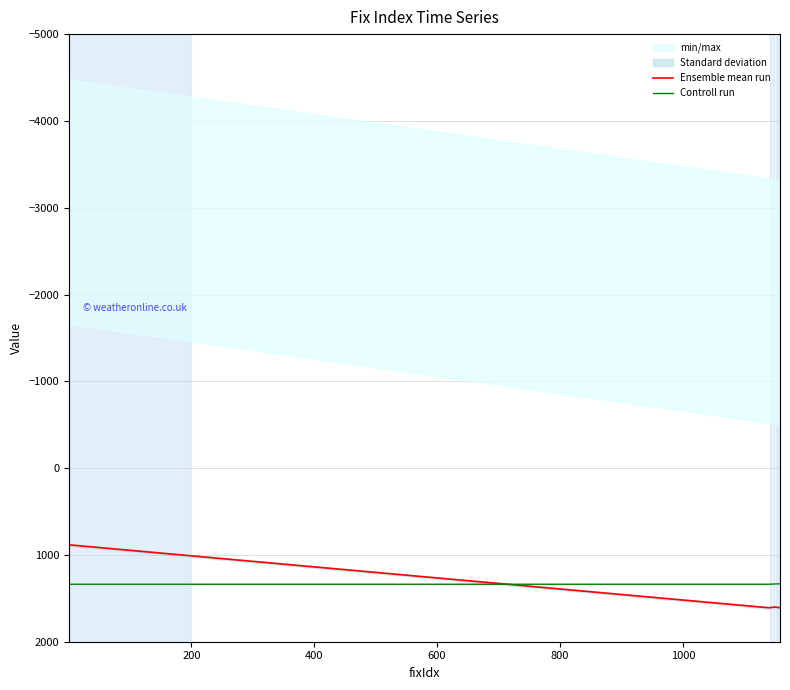

What is the maximum value for Controll run?

1337.9